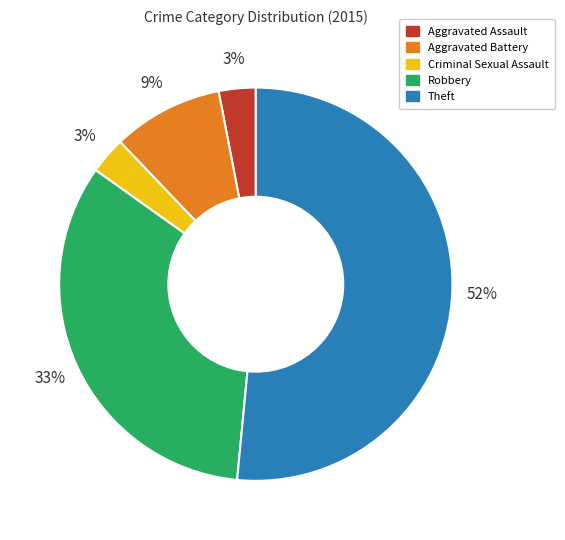

Between Aggravated Assault and Aggravated Battery, which is larger?

Aggravated Battery